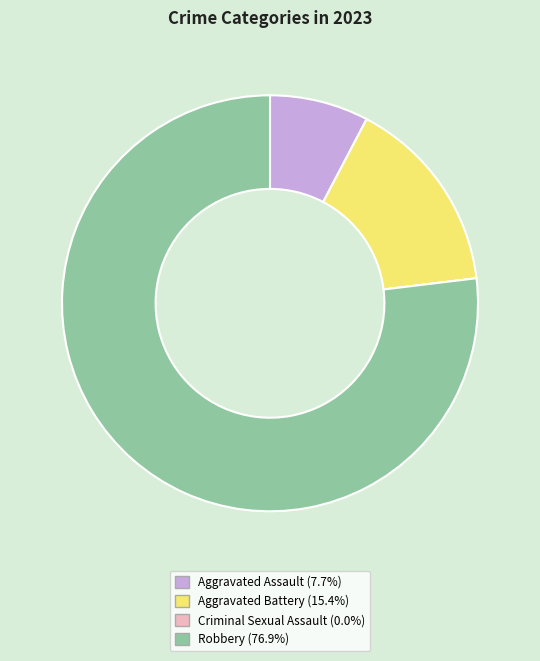

Does Robbery (76.9%) account for over 50% of the chart?

Yes